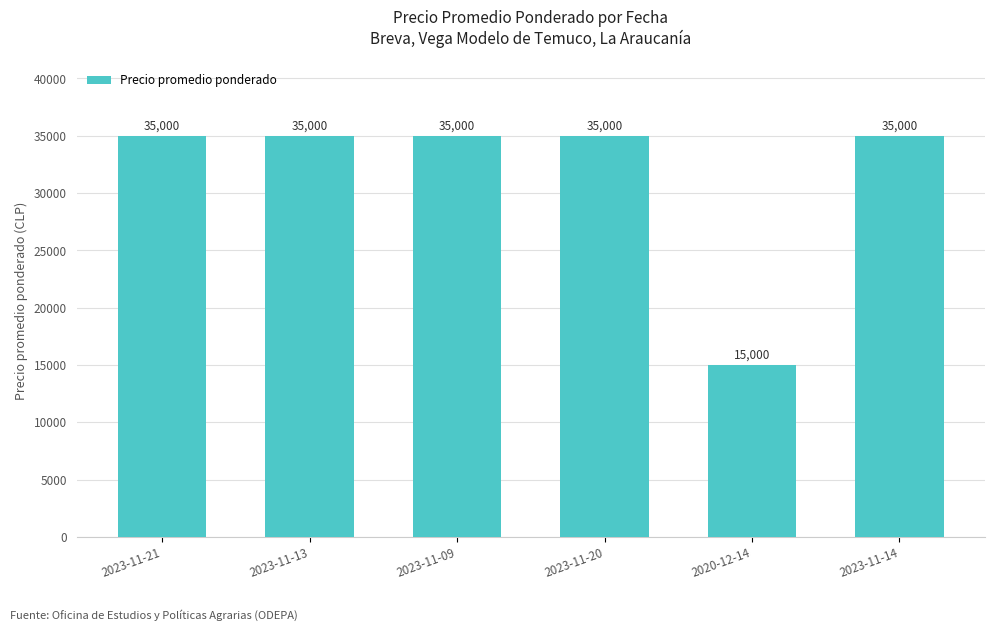

True or false: the data shows 10150 at 2023-11-21.

False